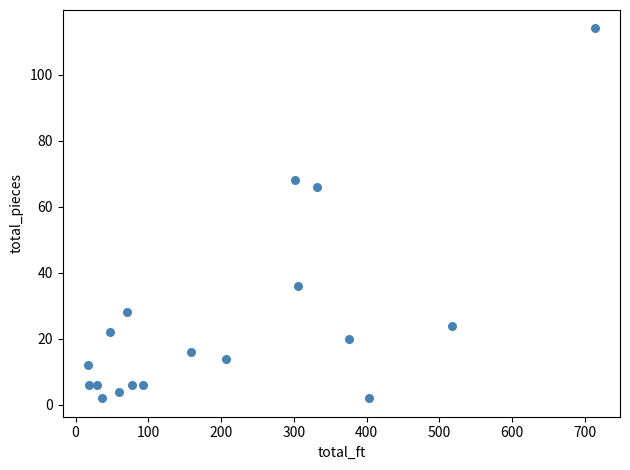

What Y value in the scatter plot is closest to 58?

66